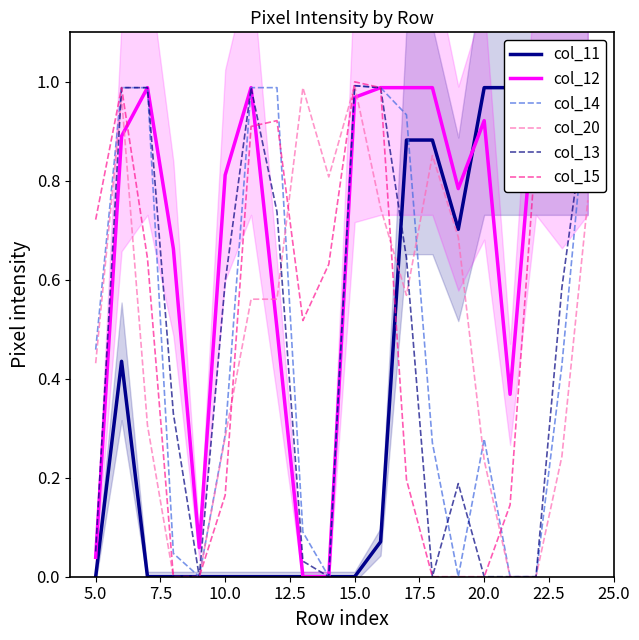

How many interior local valleys does the col_13 series have?

3